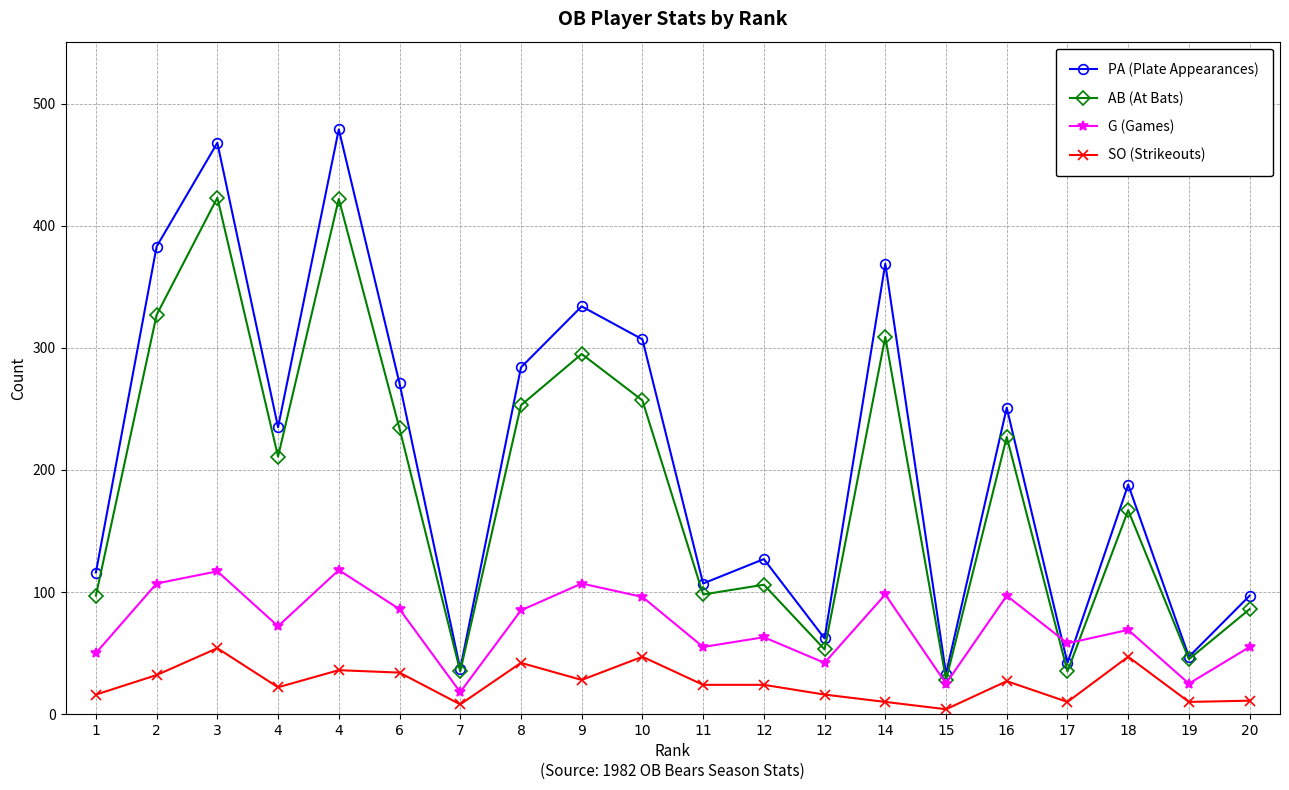

Which has a higher value, 3 or 12?

3